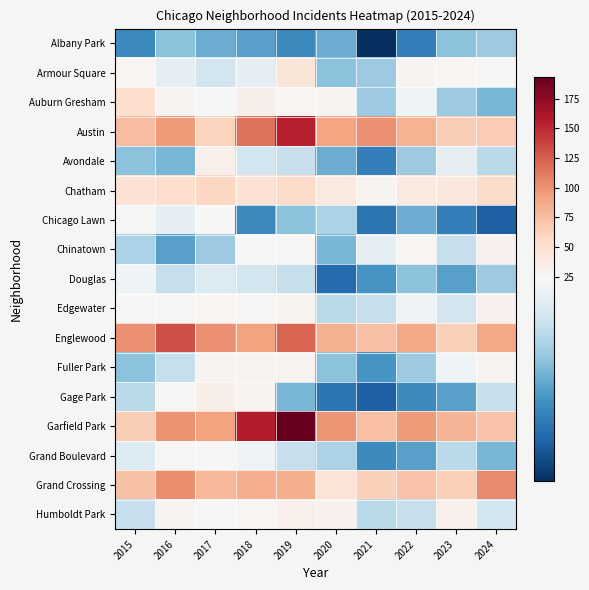

Which series changed the most between 2018 and 2024?

Garfield Park